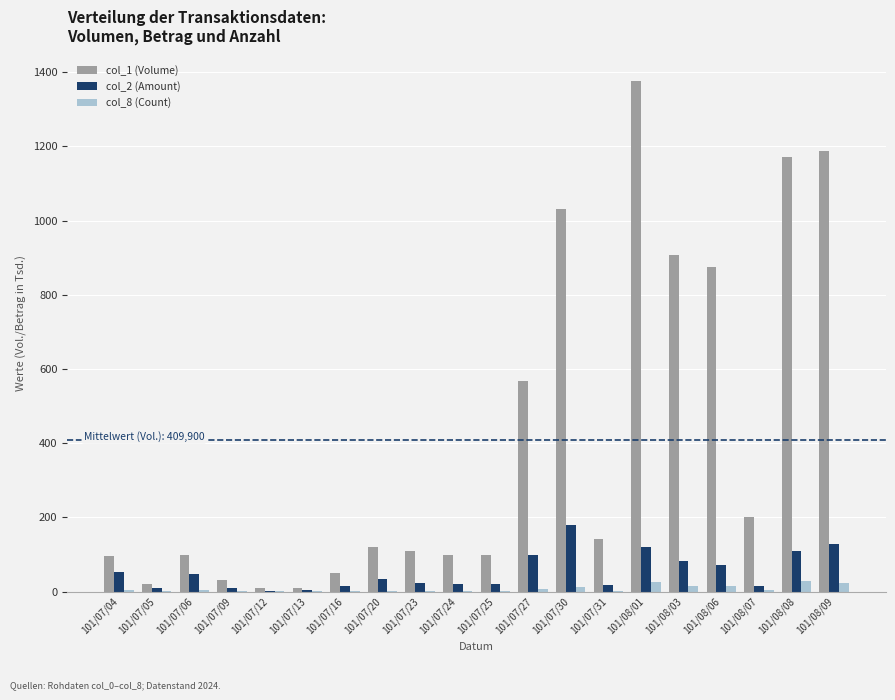

What are all the series names shown in the legend?

col_1 (Volume), col_2 (Amount), col_8 (Count)